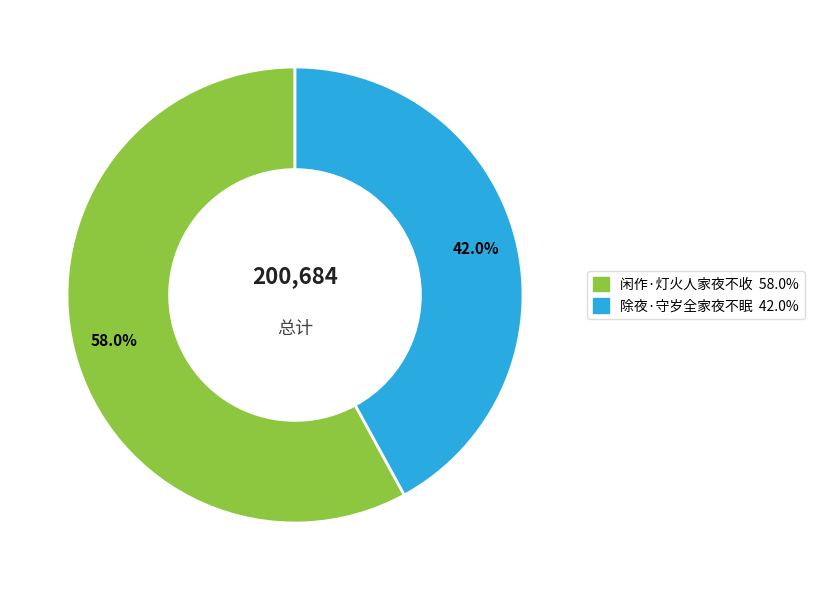

Combined, do 闲作·灯火人家夜不收 and 除夜·守岁全家夜不眠 account for over 50%?

Yes